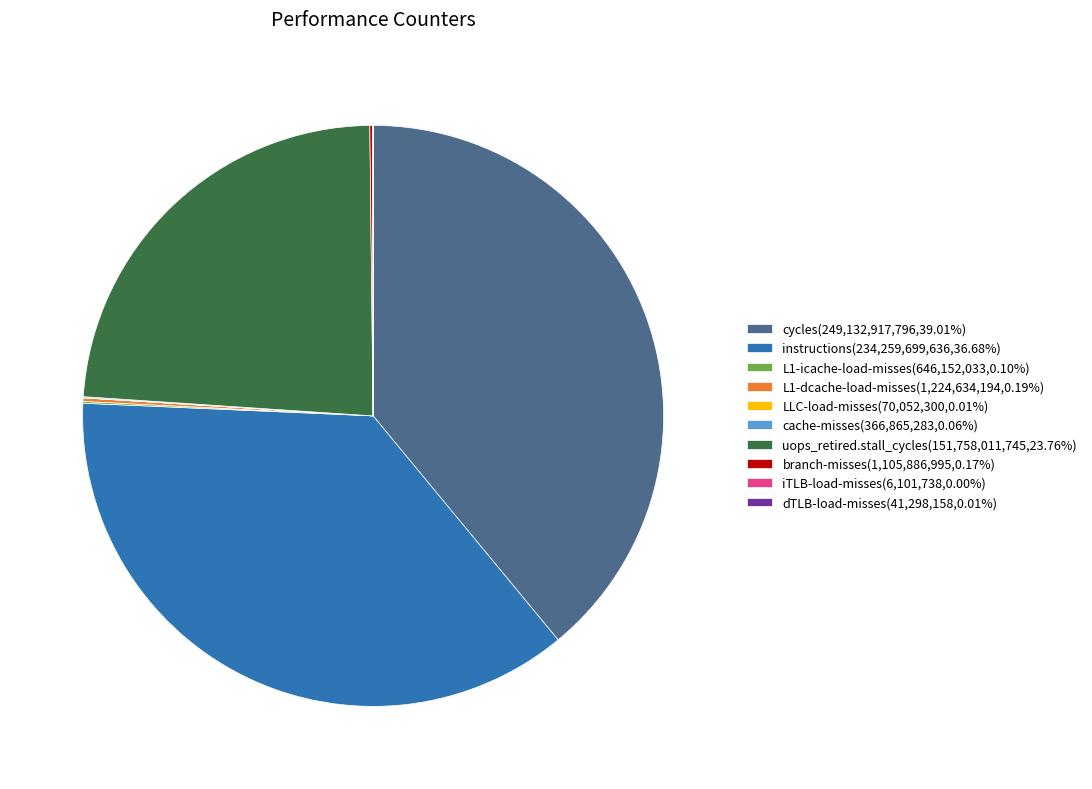

Does uops_retired.stall_cycles(151,758,011,745,23.76%) account for over 50% of the chart?

No